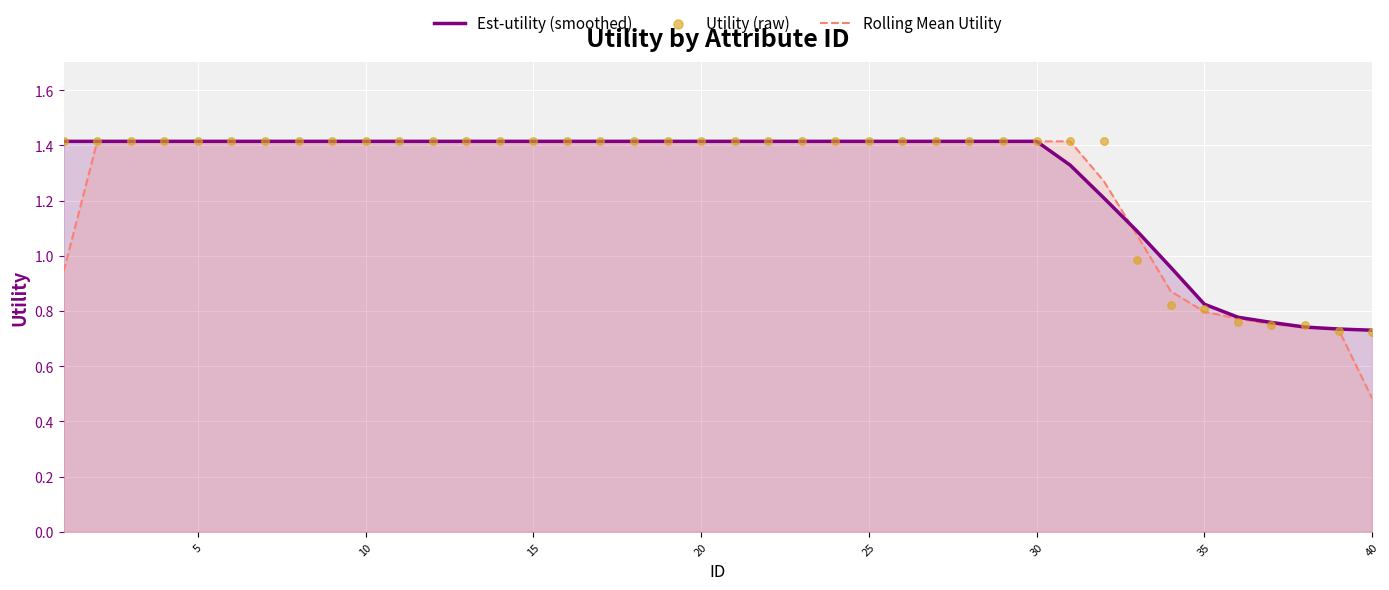

The Rolling Mean Utility series shows 1.4 at 15. True or false?

True